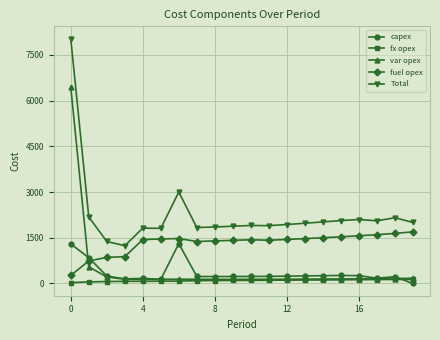

True or false: Total has more than 1 interior local peaks.

True